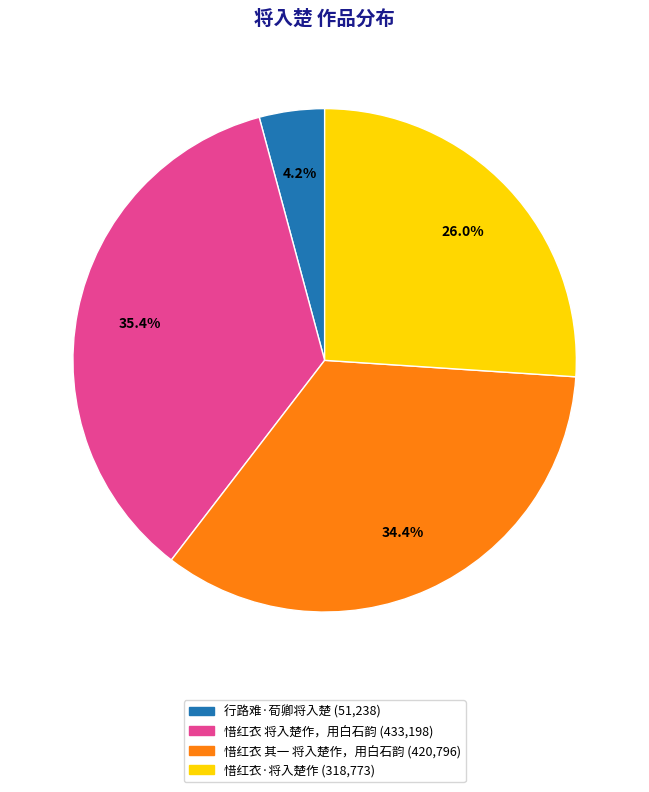

Rank the categories by value from highest to lowest.

惜红衣 将入楚作，用白石韵, 惜红衣 其一 将入楚作，用白石韵, 惜红衣·将入楚作, 行路难·荀卿将入楚